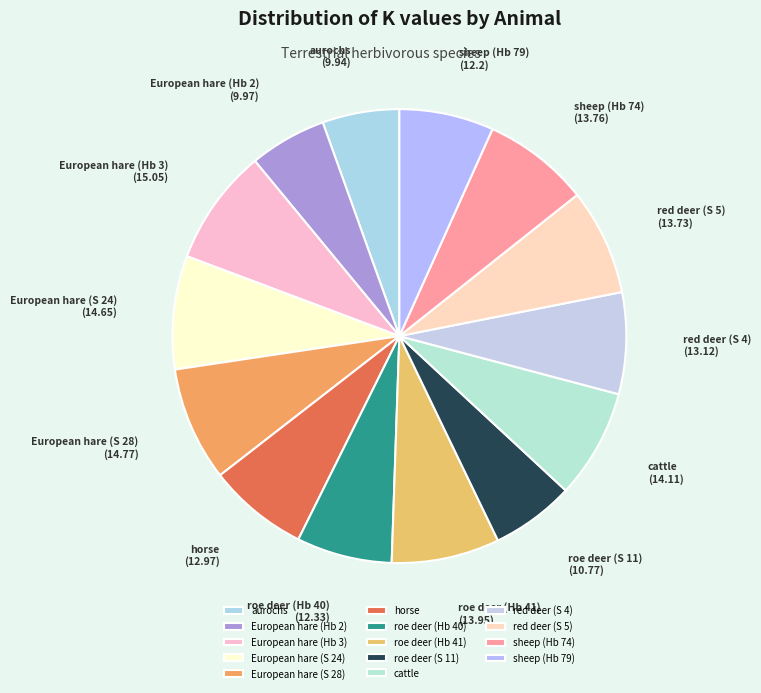

True or false: roe deer (S 11) accounts for 6% of the total.

True